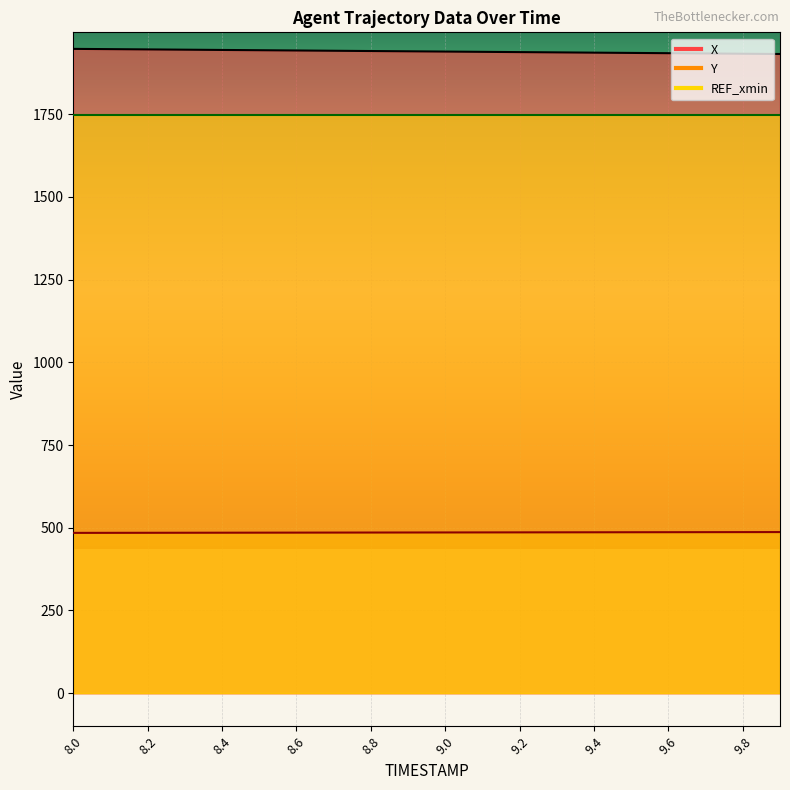

True or false: Y and X cross at least once.

False